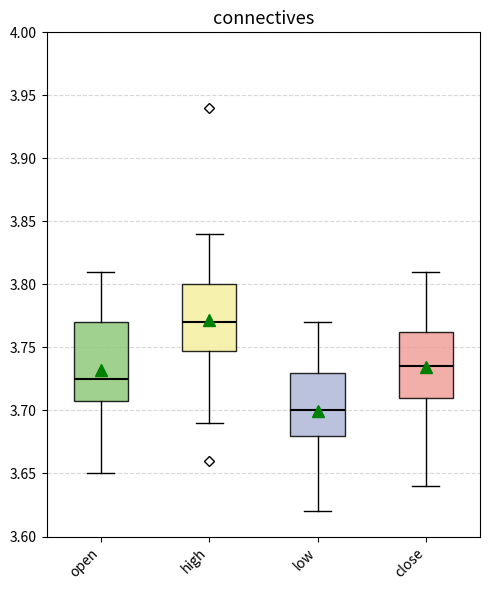

Comparing the boxes themselves (not the whiskers), which one is the tallest?

open